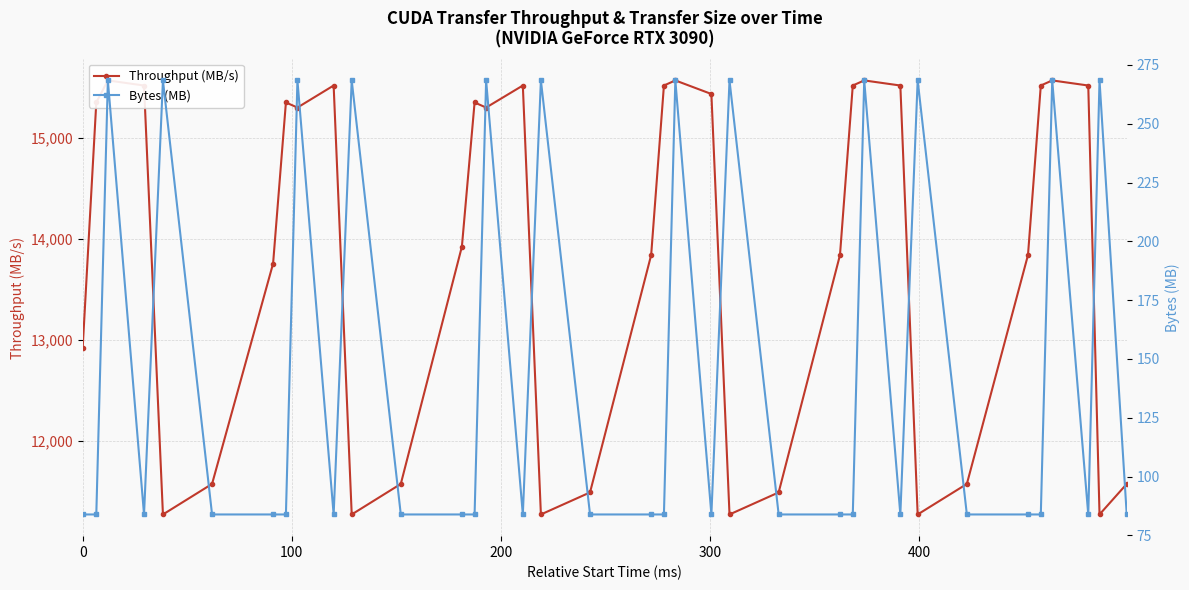

What is the value of the Throughput (MB/s) point at the 22nd from the left?

15435.0